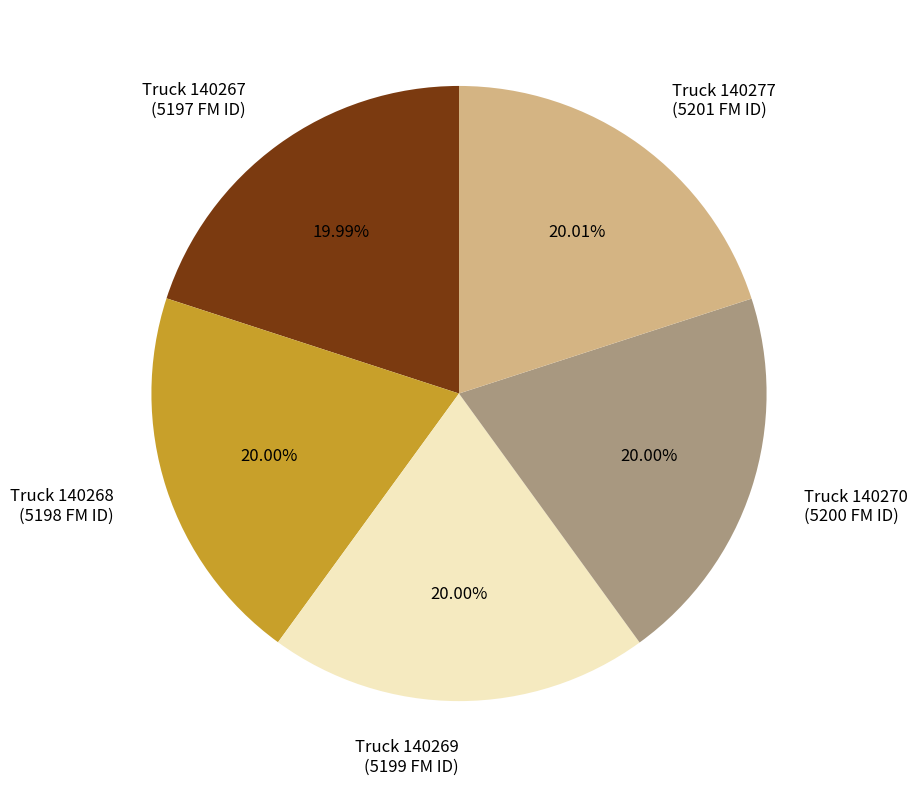

Does Truck 140267 (5197 FM ID) represent more than half of the total?

No